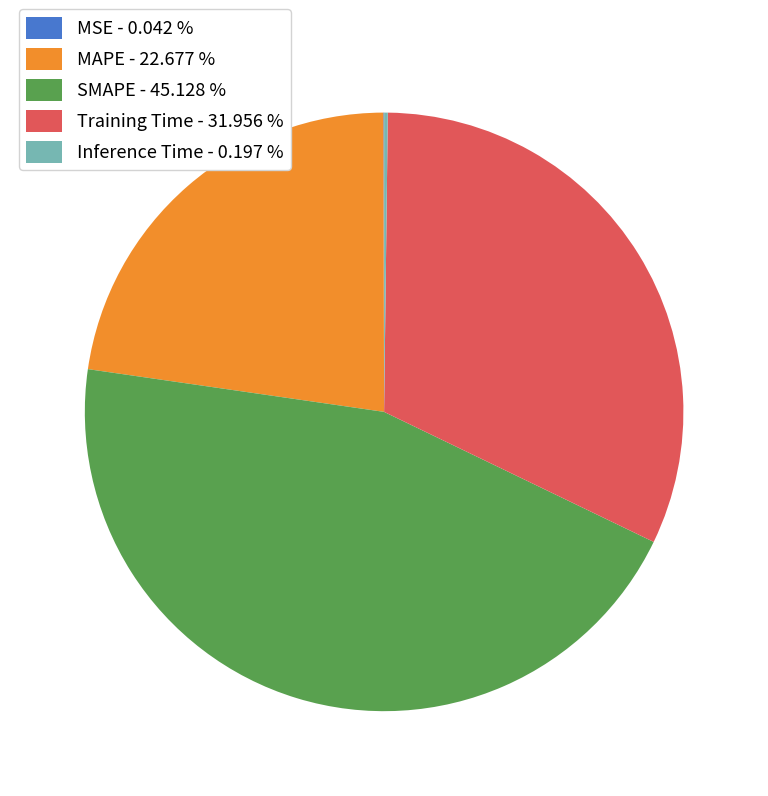

Does any single category account for the majority?

No